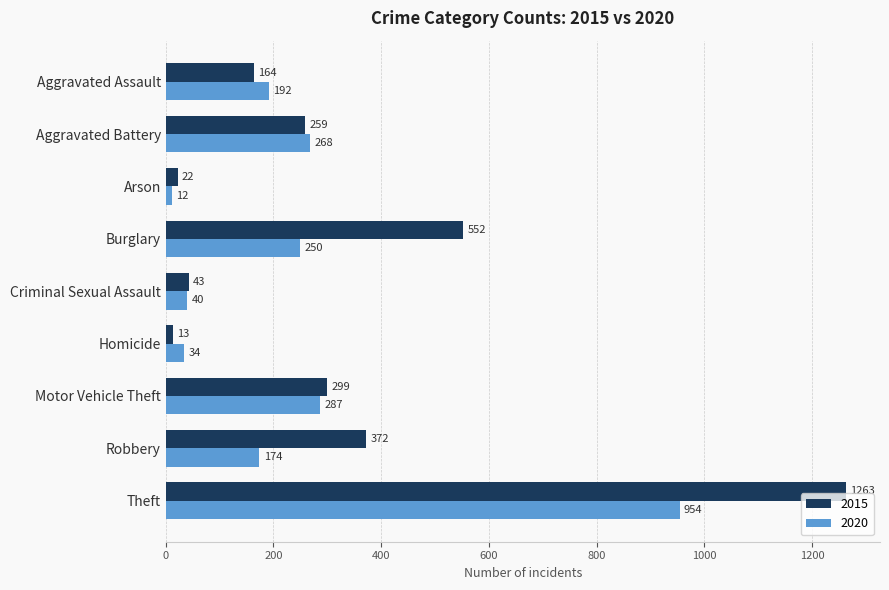

What value does the 2015 series have at Theft?

1263